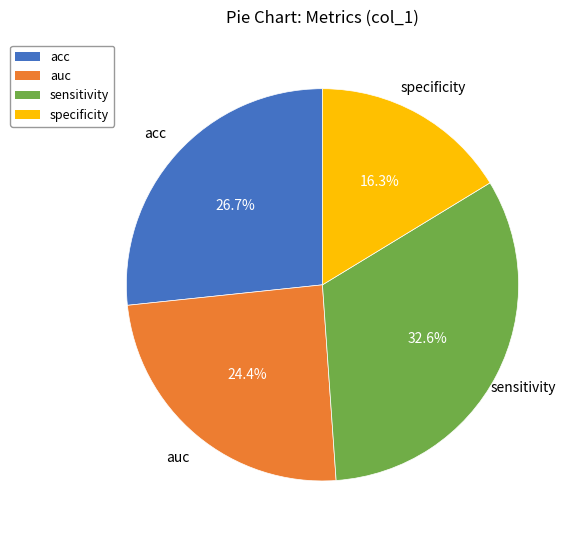

To the nearest percent, what is the difference between the largest and smallest slice percentages?

16%